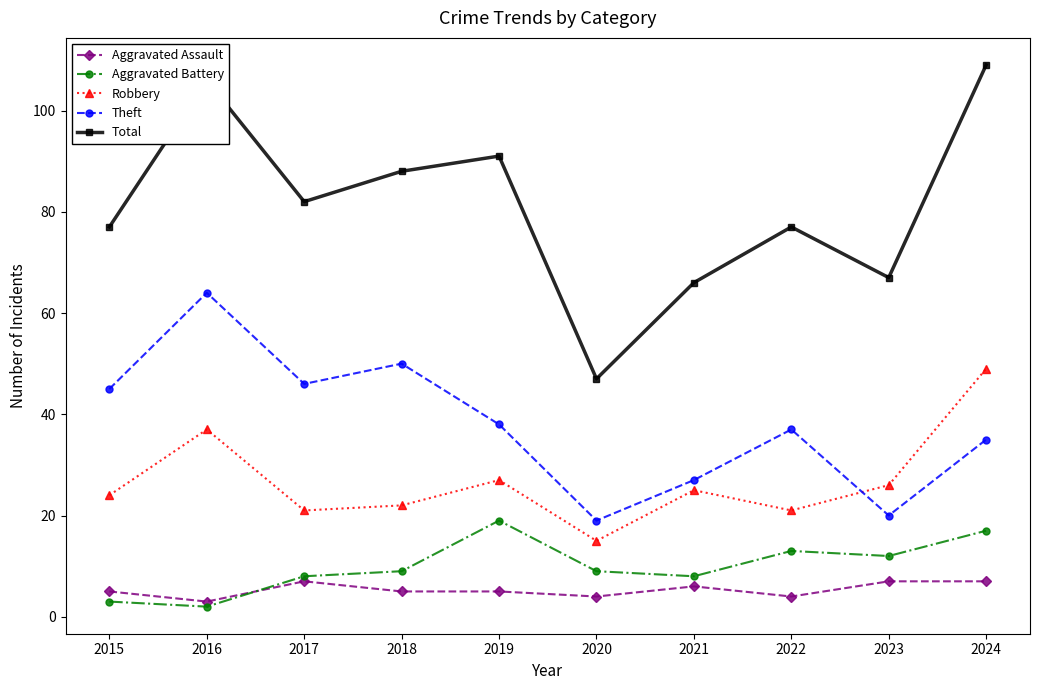

At which category does Aggravated Battery reach its first local peak?

2019